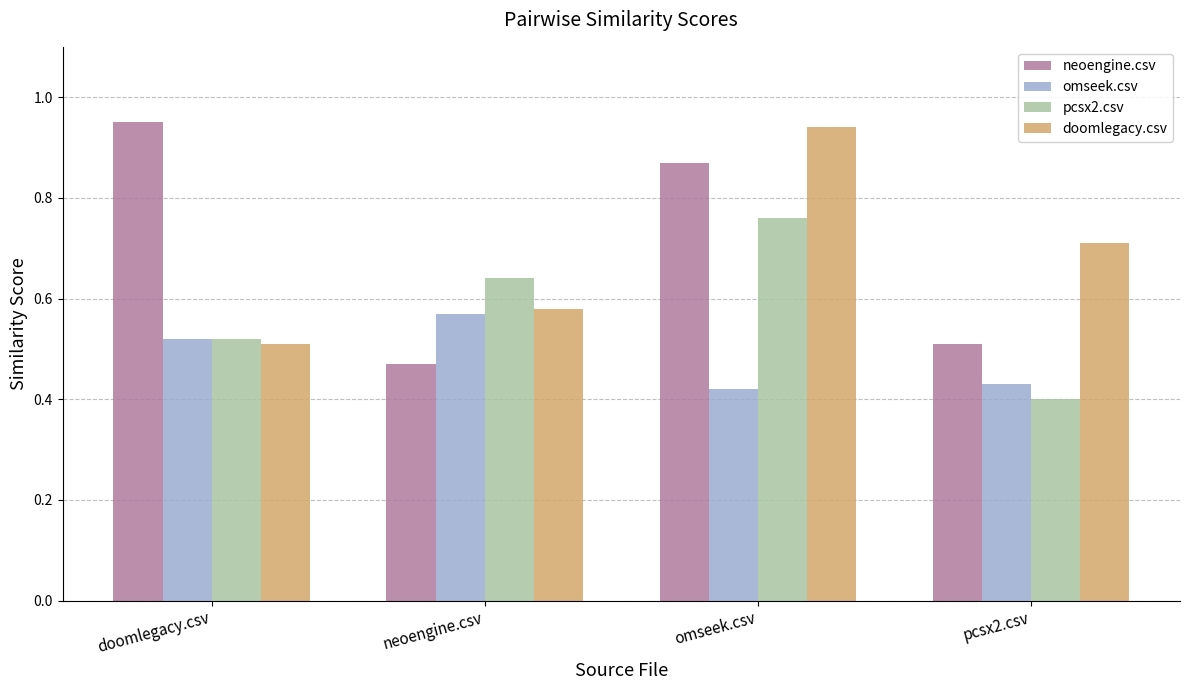

Which series has the largest range (max minus min)?

neoengine.csv